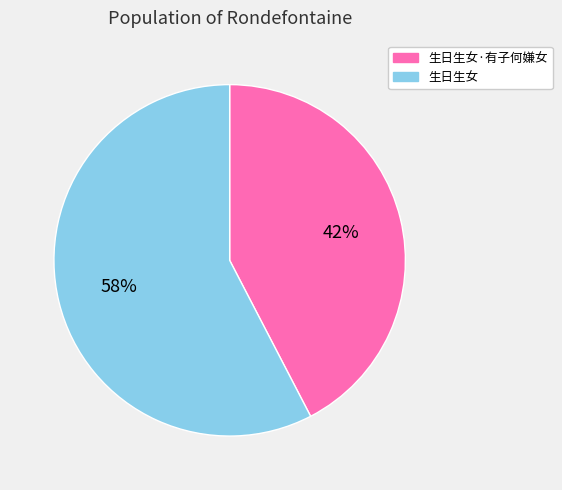

Is 生日生女·有子何嫌女 the majority of the pie?

No